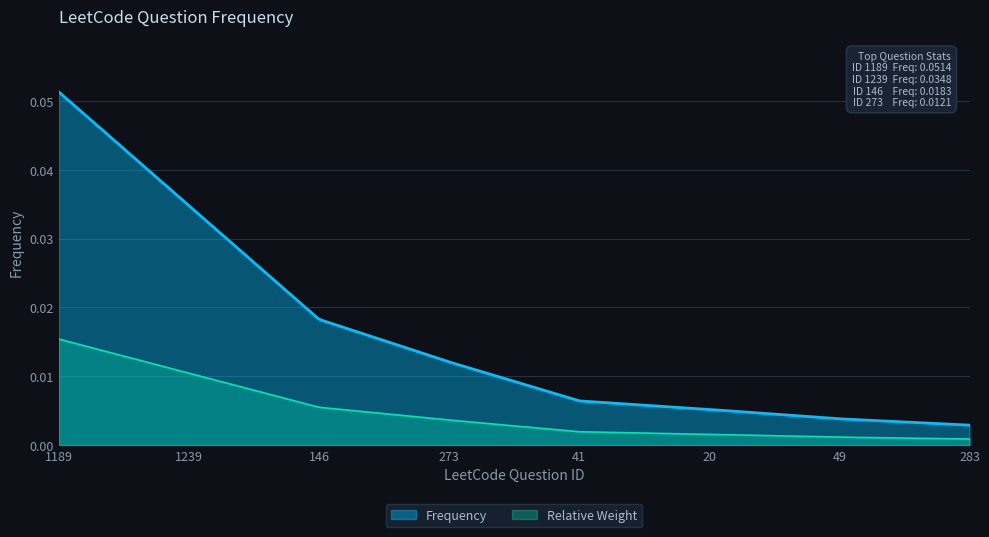

List the labels in order of value, smallest first.

283, 49, 20, 41, 273, 146, 1239, 1189